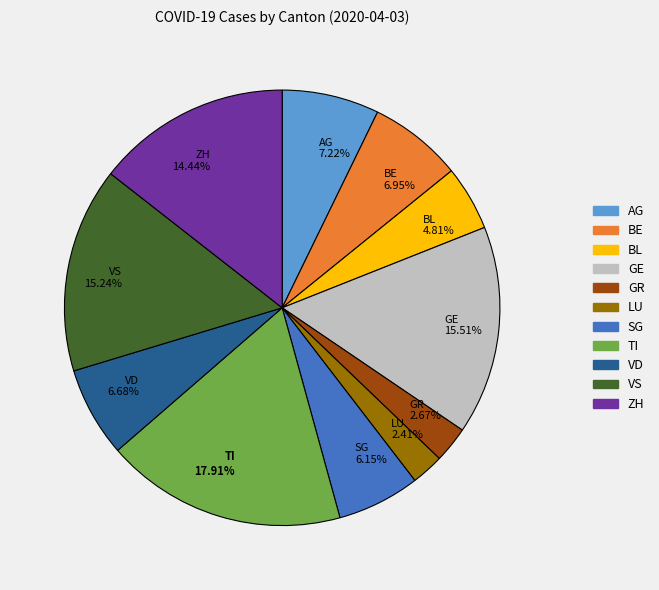

To the nearest percent, what portion does VD represent?

7%